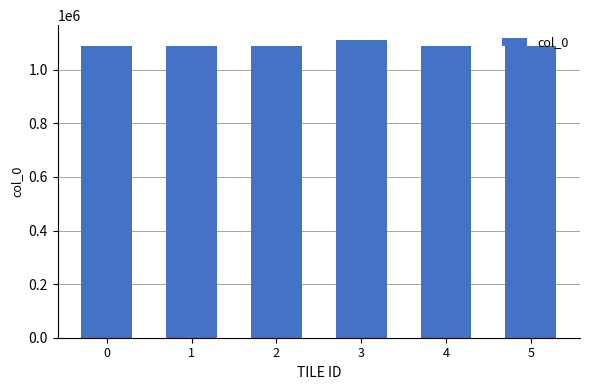

True or false: the data shows 1088317 at 4.

True